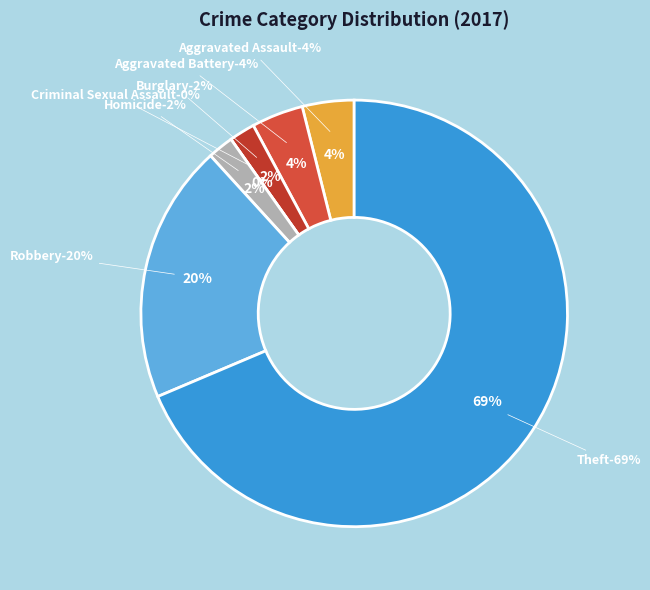

Is it true that Criminal Sexual Assault is 0% of the pie?

True